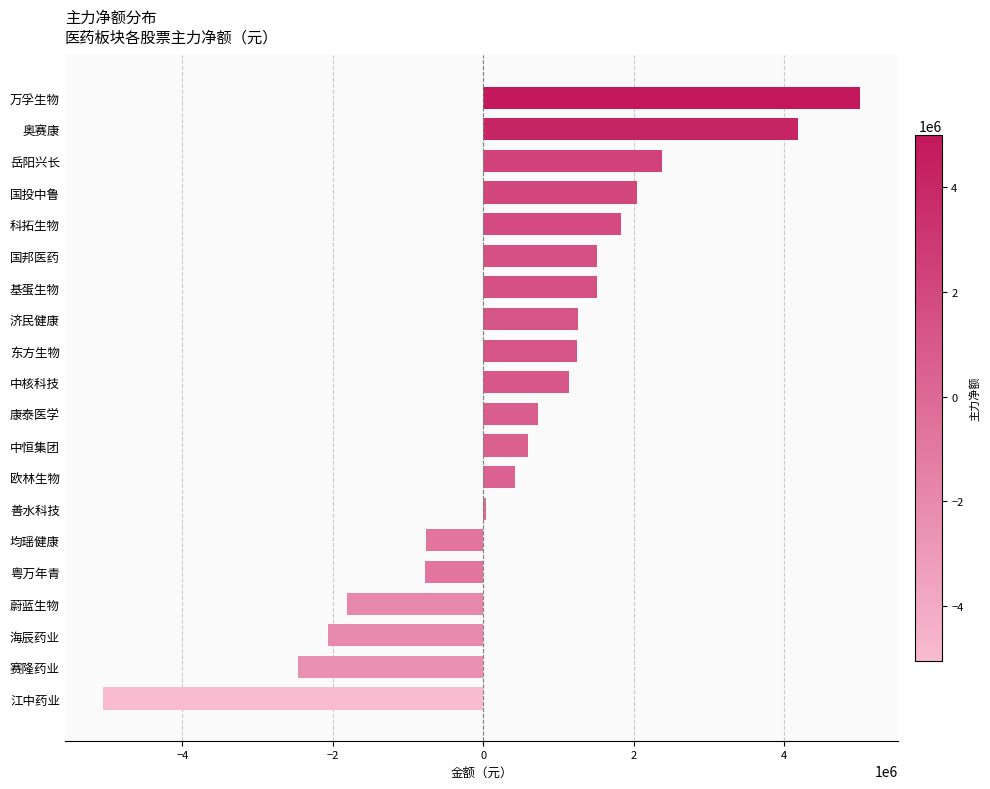

Are the bars horizontal?

Yes